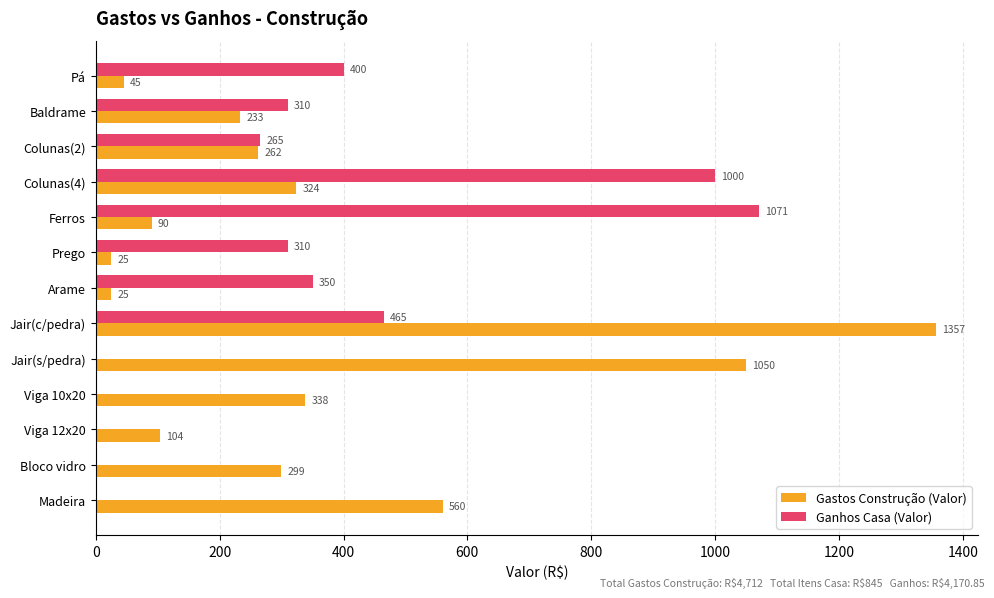

Count the number of data series in this chart.

2